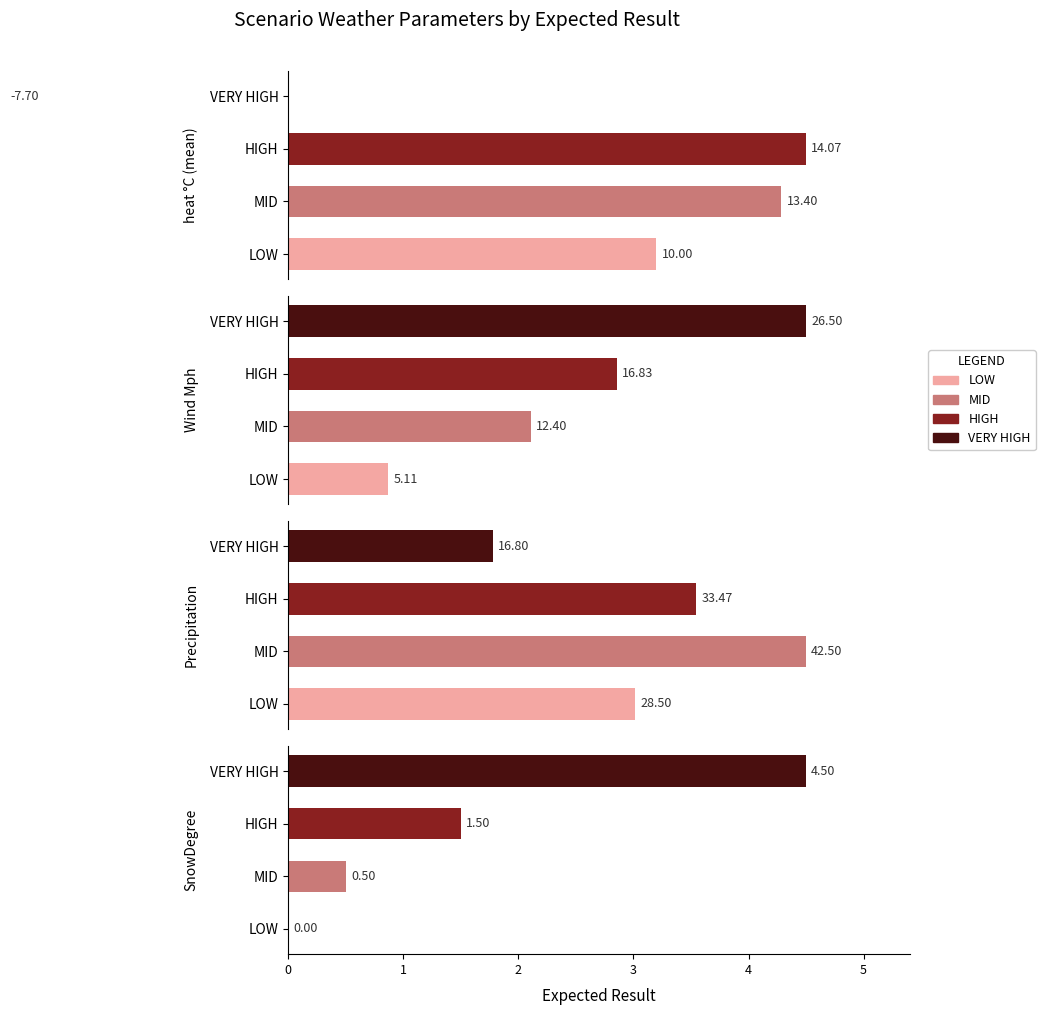

The Wind Mph series shows 16.8 at HIGH. True or false?

True